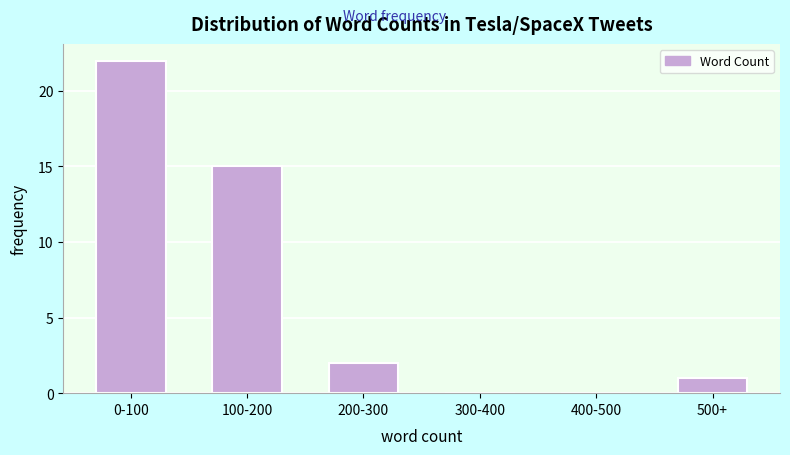

Reading left to right, transcribe all the data shown in this chart.

0-100=22	100-200=15	200-300=2	300-400=0	400-500=0	500+=1